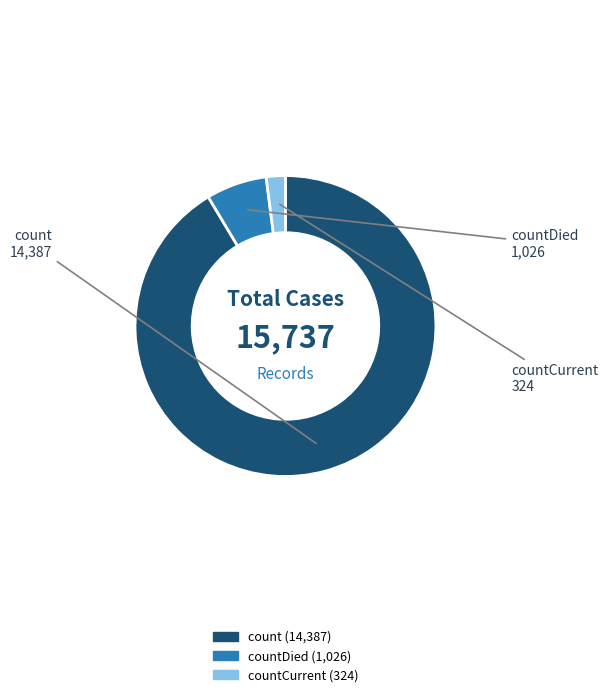

Does any single category account for the majority?

Yes